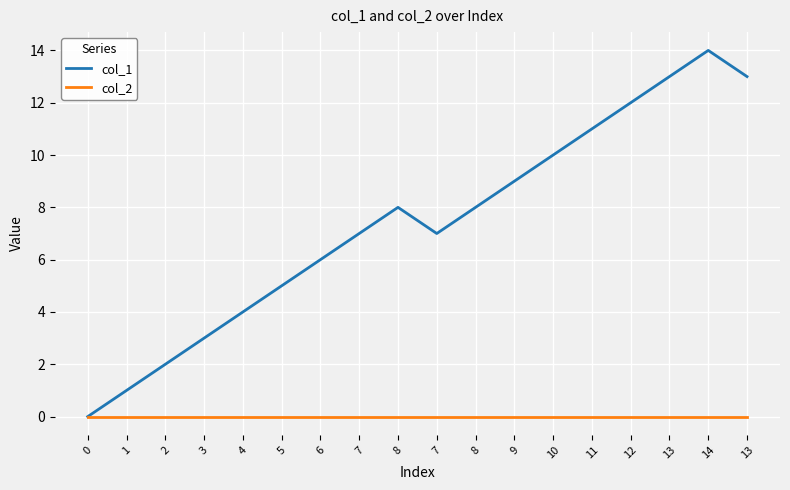

What are all the series names shown in the legend?

col_1, col_2